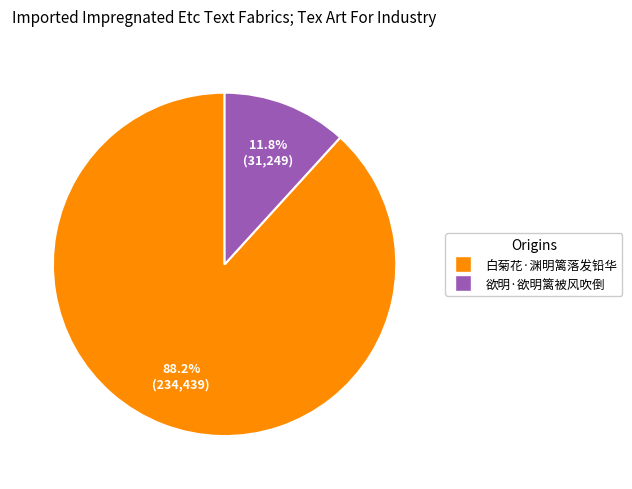

Is it true that 白菊花·渊明篱落发铅华 is 88% of the pie?

True